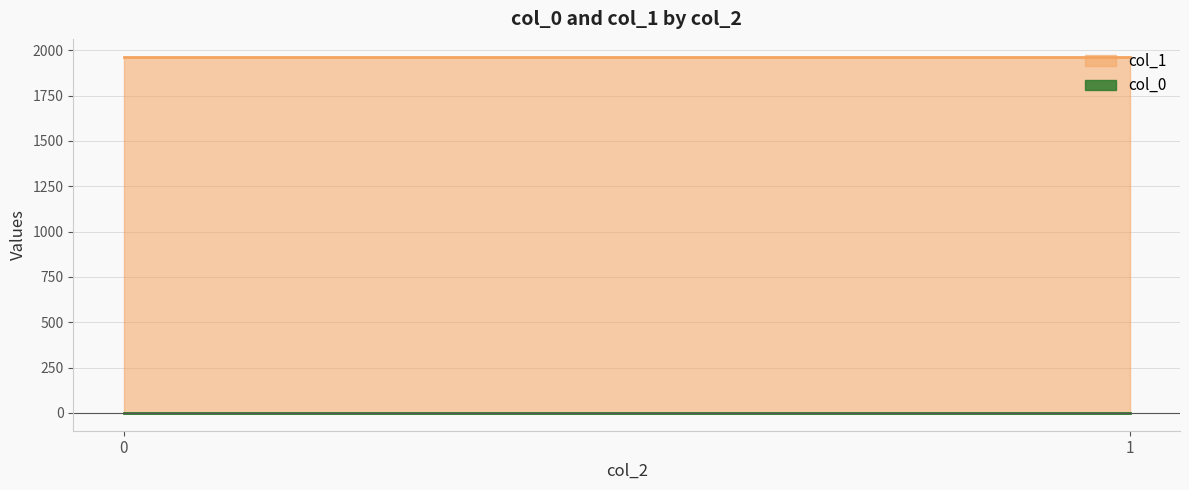

Which series has the widest spread of values?

col_0